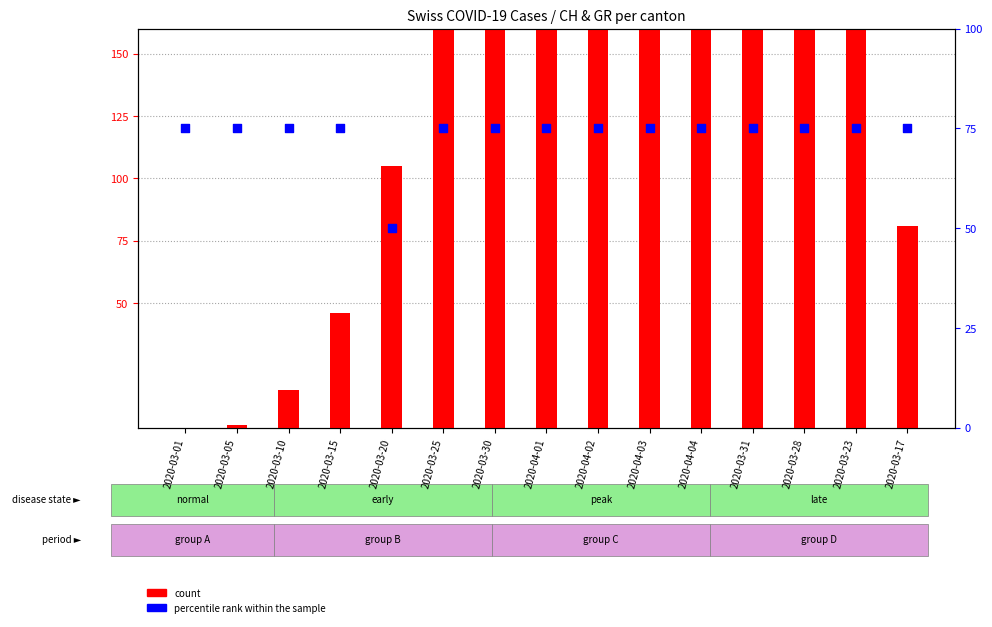

Which series has the widest spread of Y values?

count